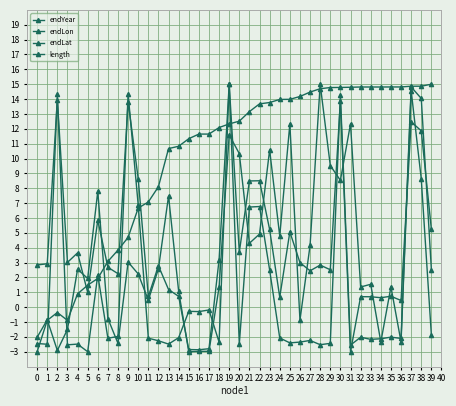

How many lines are shown in the chart?

4